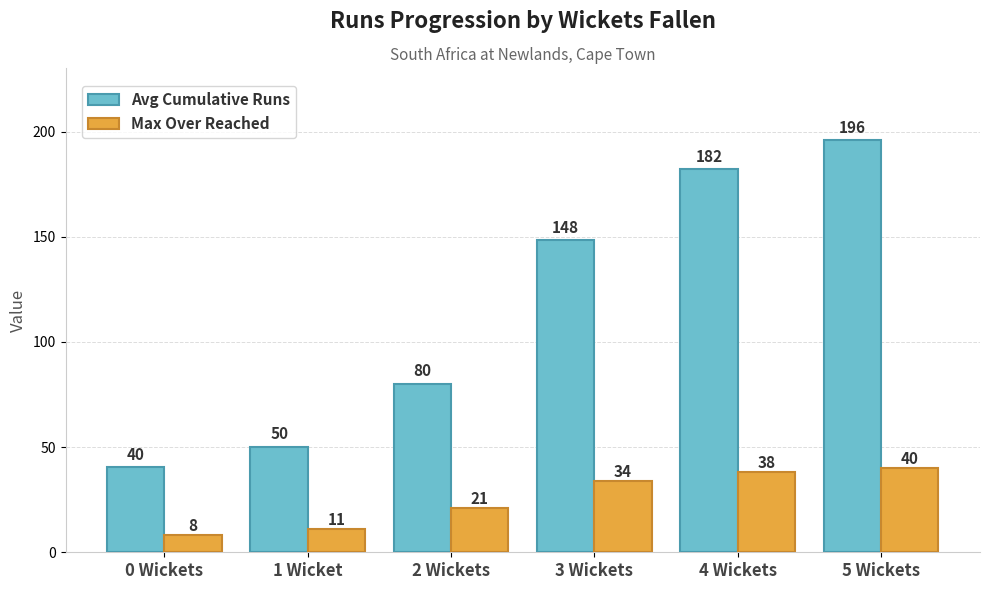

What is the sum of the Max Over Reached values at 4 Wickets and 3 Wickets?

72.0